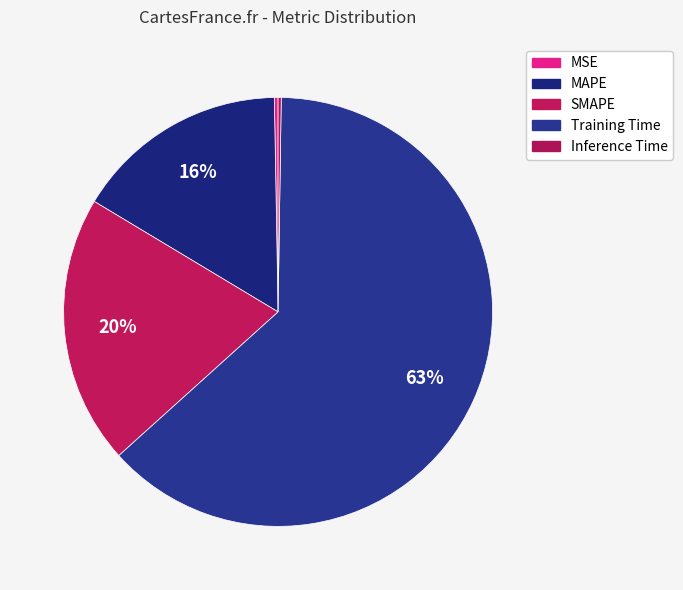

Does SMAPE account for over 50% of the chart?

No